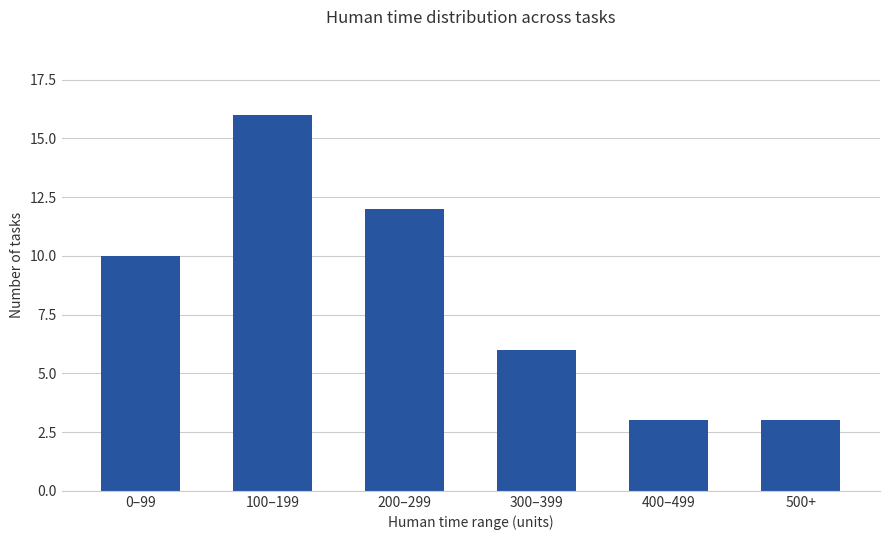

Is it true that the value at 300–399 is 6?

True